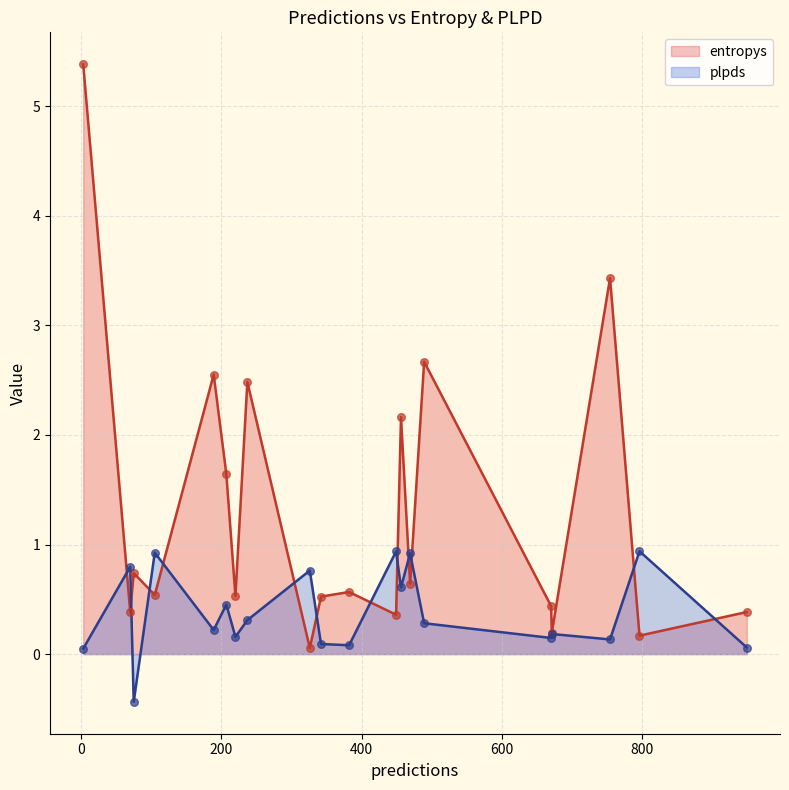

What is the total value across all series at 456?

2.8